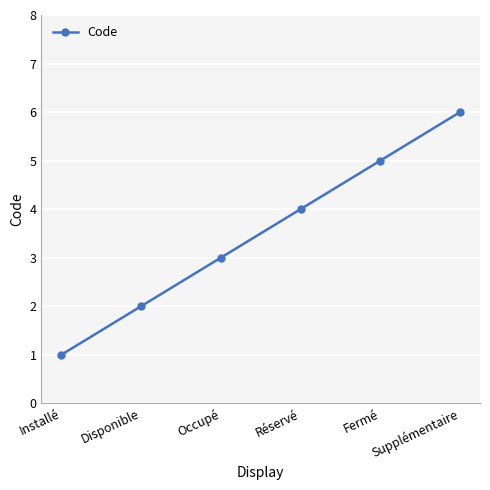

Which label corresponds to the largest value in the chart?

Supplémentaire